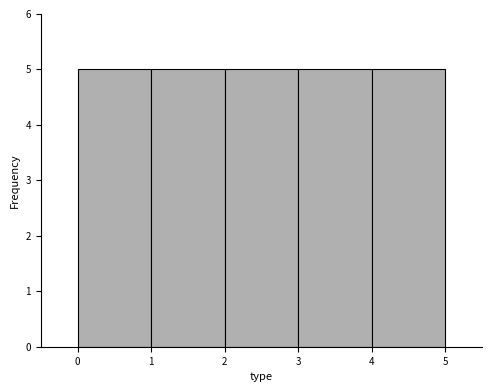

What is the height of the bar covering 3 to 4 on the x-axis? The values are not printed on the chart, so give them approximately, as read against the axis.

5